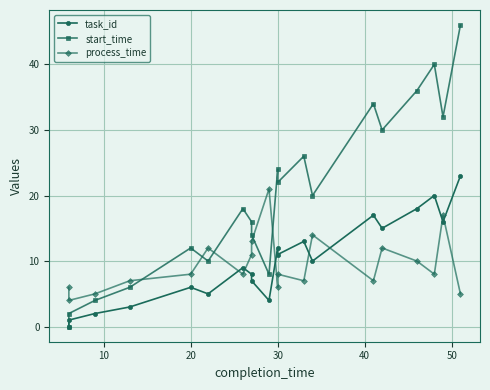

Which series has the largest range (max minus min)?

start_time